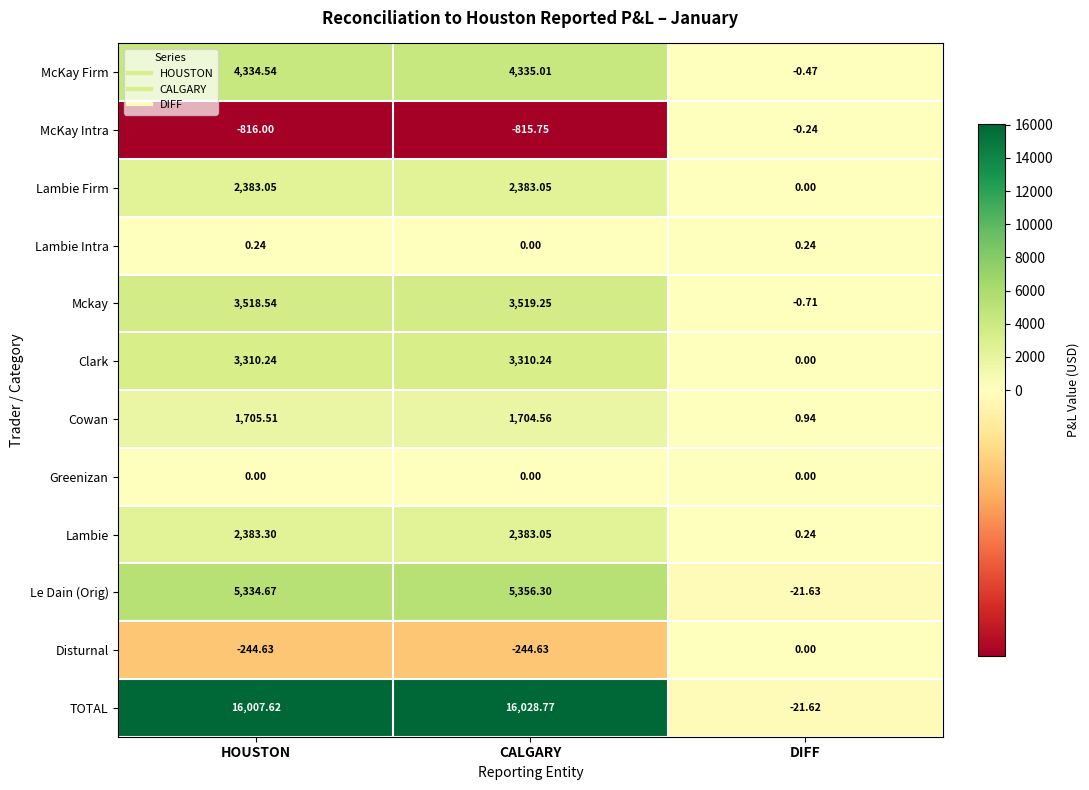

At which label is McKay Firm closest to 2167?

DIFF